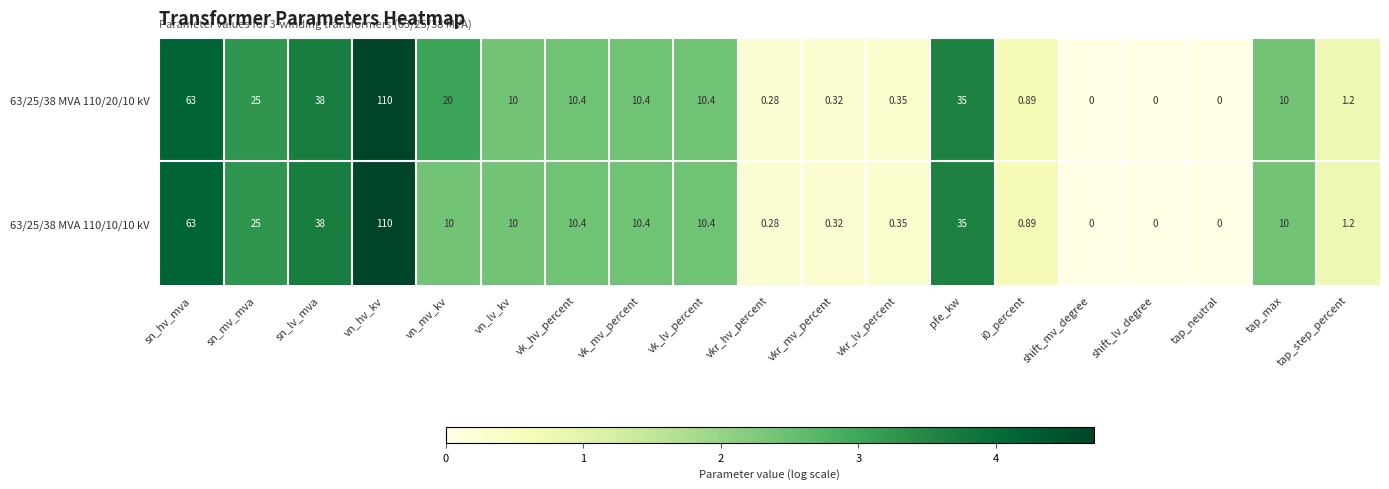

Rank the series by their average value, from highest to lowest.

63/25/38 MVA 110/20/10 kV, 63/25/38 MVA 110/10/10 kV